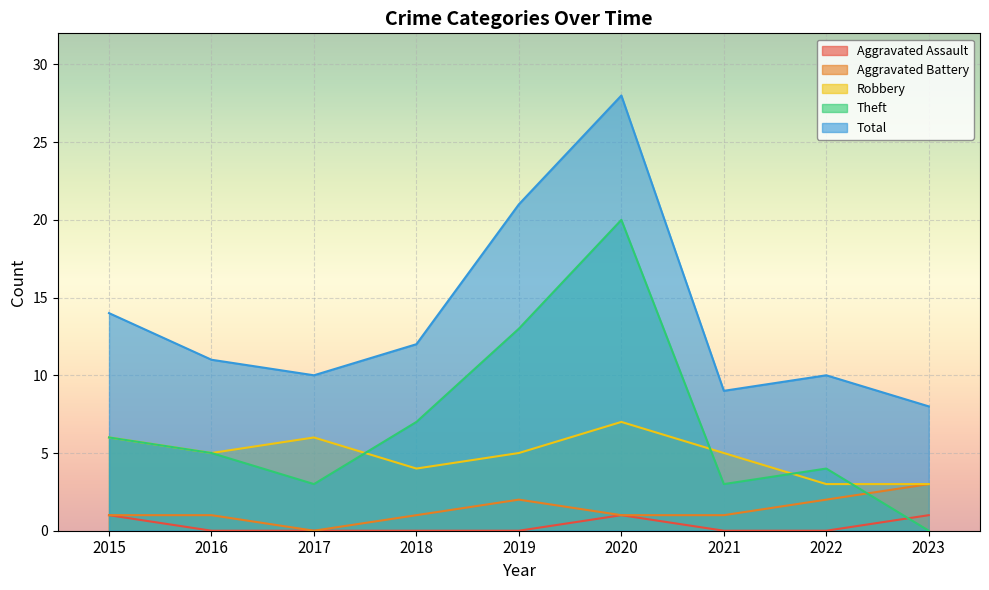

True or false: Robbery and Aggravated Assault intersect in this chart.

False